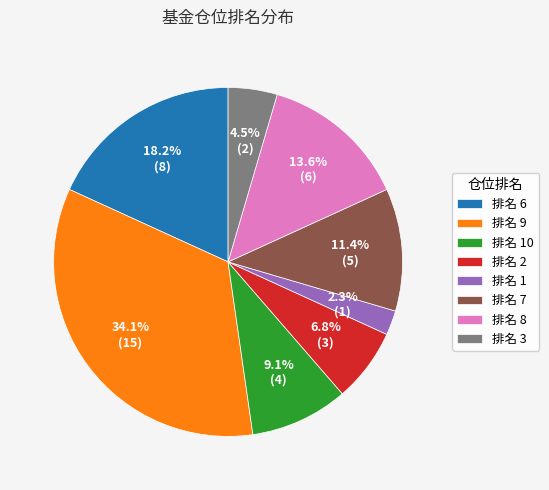

Is there any slice that represents more than half of the pie?

No